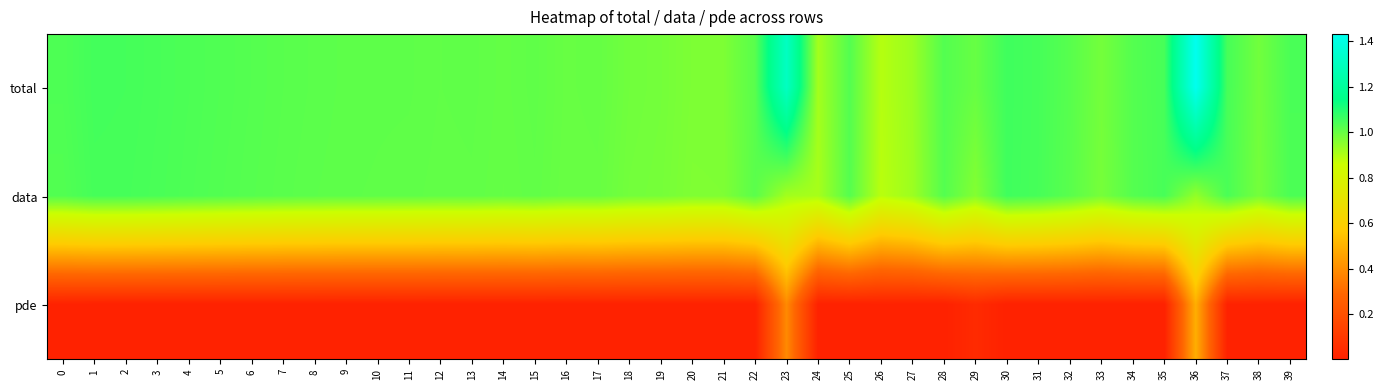

What is the difference between the highest and lowest values at 3?

1.0